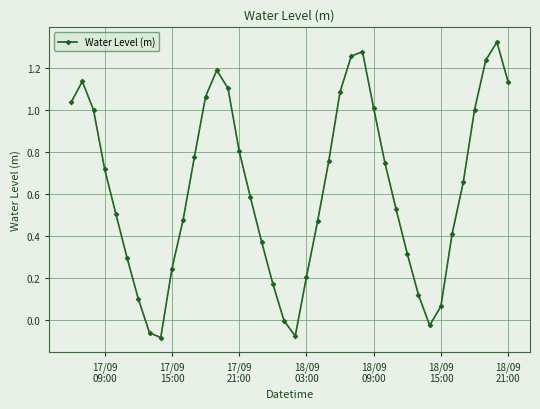

How many points are higher than both their immediate neighbors (excluding endpoints)?

4